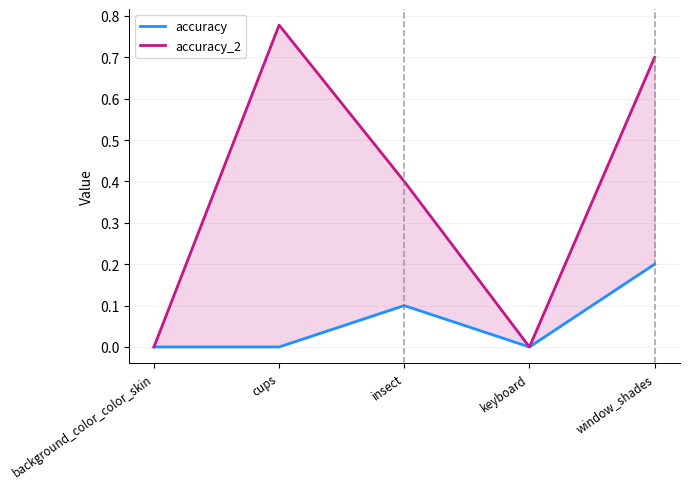

The accuracy series shows -0.1 at keyboard. True or false?

False